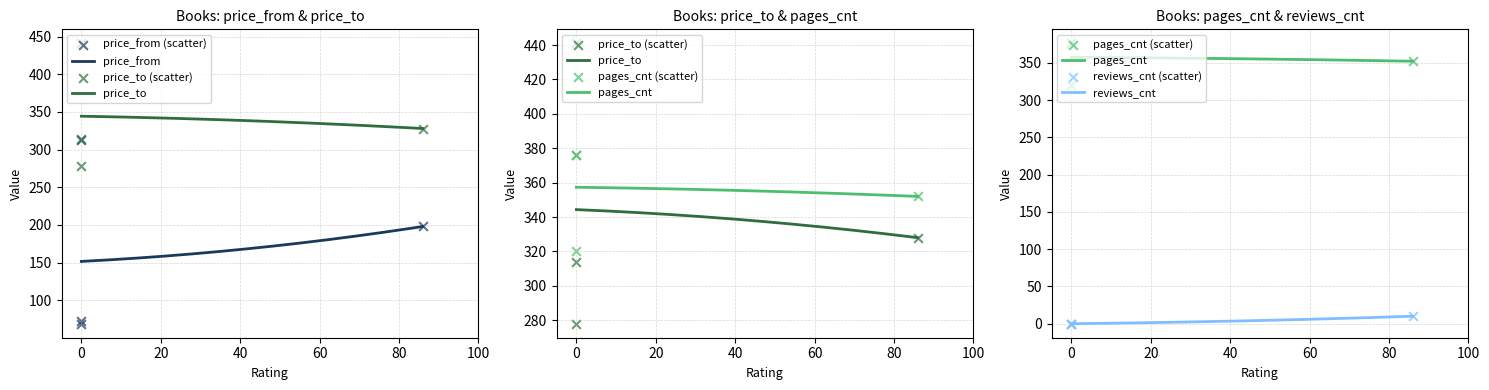

Which series has the largest Y range (max minus min)?

price_from